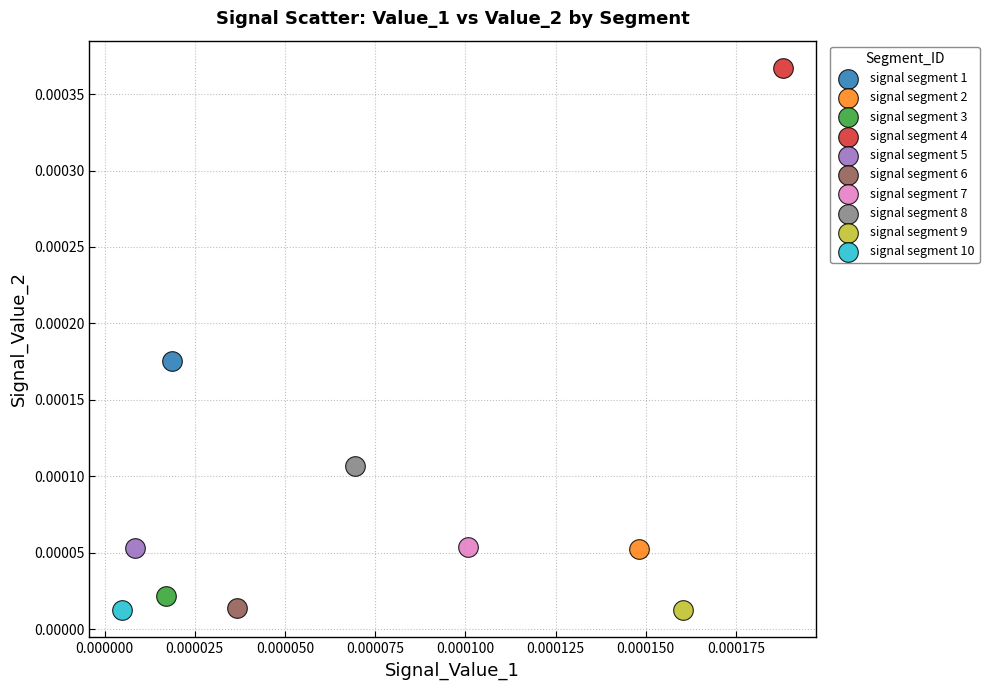

What are all the series names shown in the legend?

signal segment 1, signal segment 2, signal segment 3, signal segment 4, signal segment 5, signal segment 6, signal segment 7, signal segment 8, signal segment 9, signal segment 10